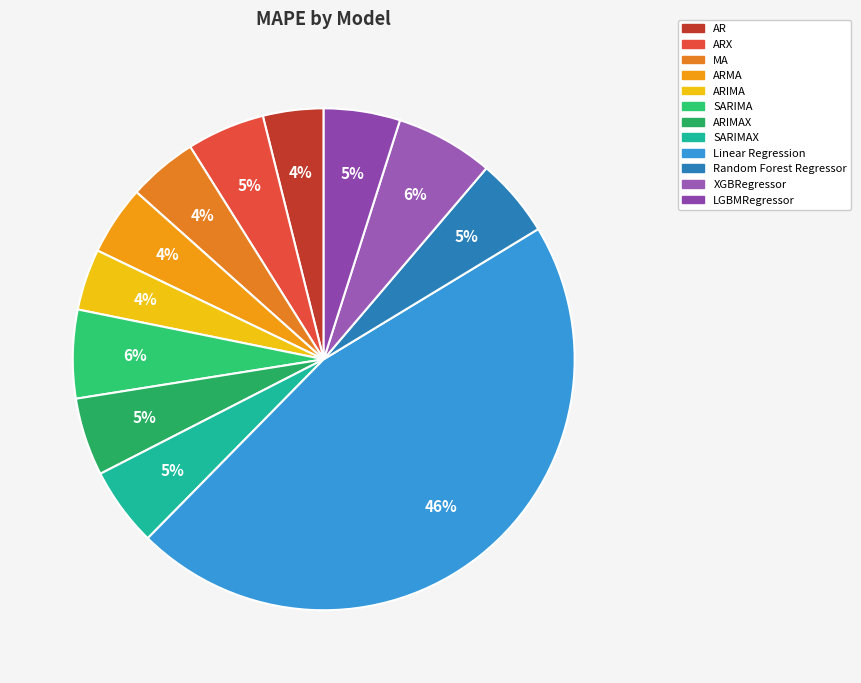

To the nearest percent, what is the difference between the largest and smallest slice percentages?

42%